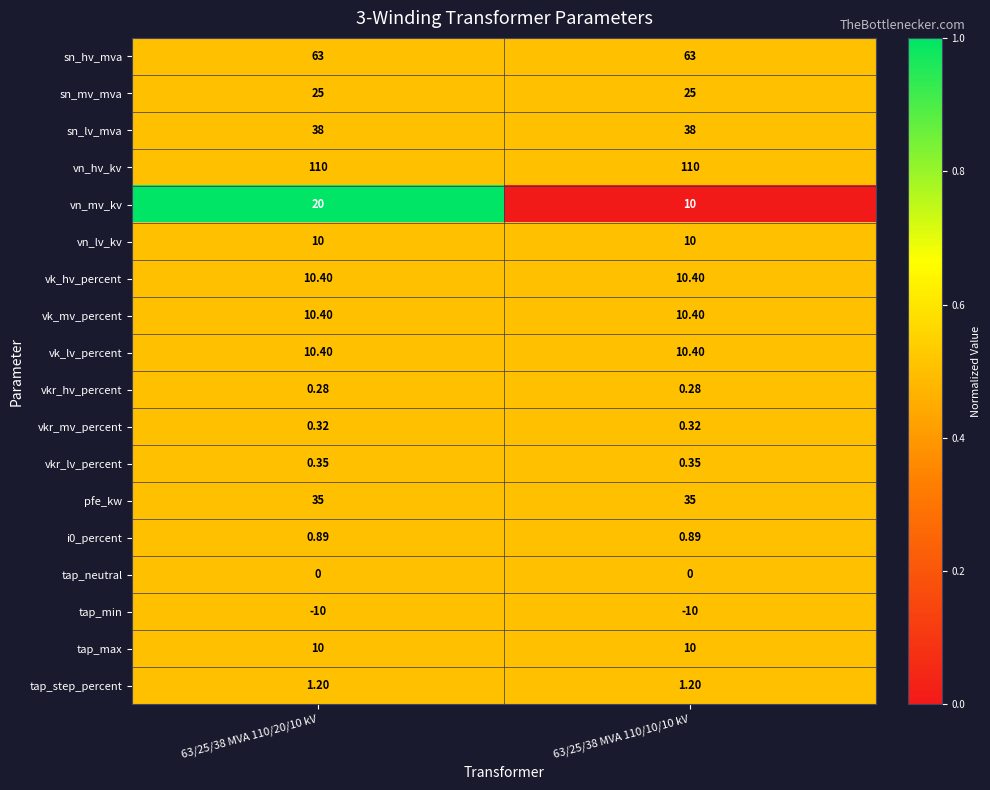

What is the total value across all series at 63/25/38 MVA 110/10/10 kV?

325.2